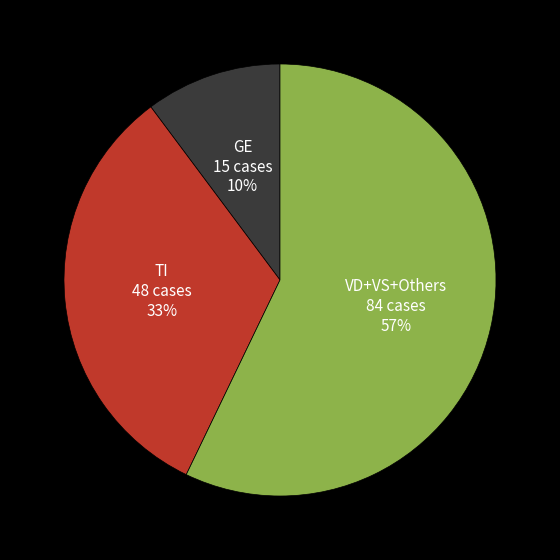

To the nearest percent, what is the difference between the largest and smallest slice percentages?

47%